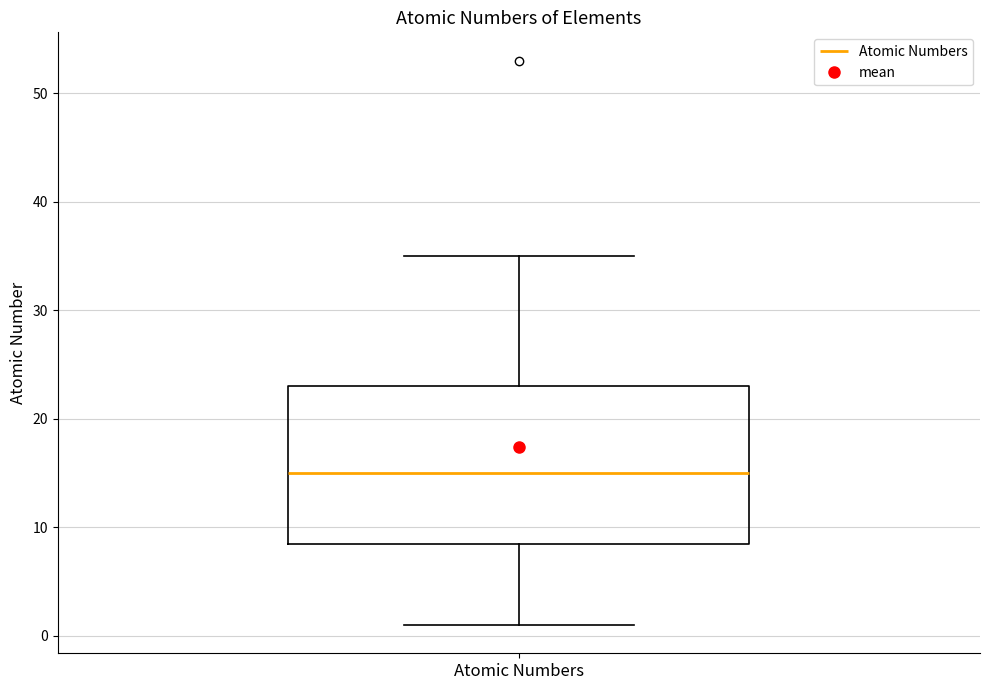

Where does the median line of the box for Atomic Numbers sit on the y-axis? The values are not printed on the chart, so give them approximately, as read against the axis.

15